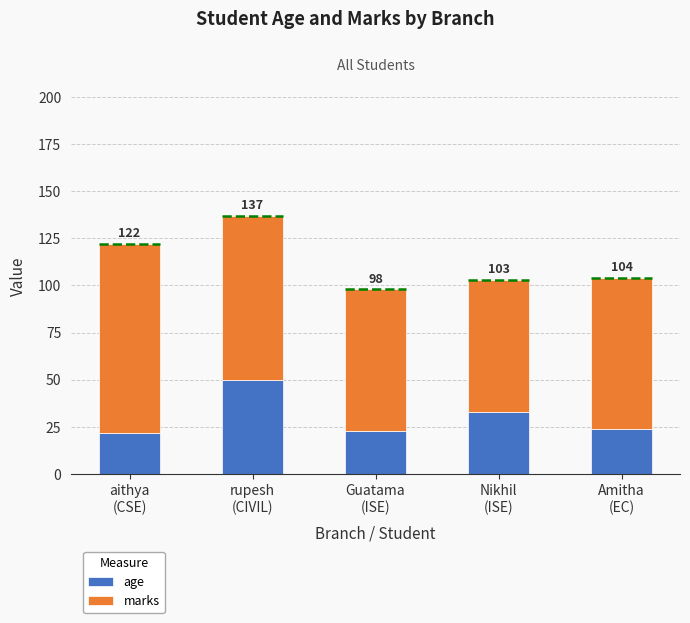

Reading left to right, transcribe all the data shown in this chart.

age: aithya
(CSE)=22	rupesh
(CIVIL)=50	Guatama
(ISE)=23	Nikhil
(ISE)=33	Amitha
(EC)=24
marks: aithya
(CSE)=100	rupesh
(CIVIL)=87	Guatama
(ISE)=75	Nikhil
(ISE)=70	Amitha
(EC)=80